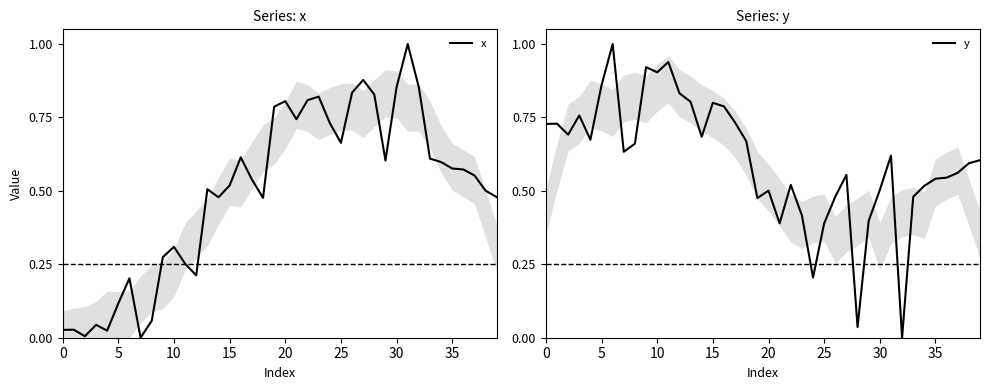

How many distinct data groups are displayed?

2